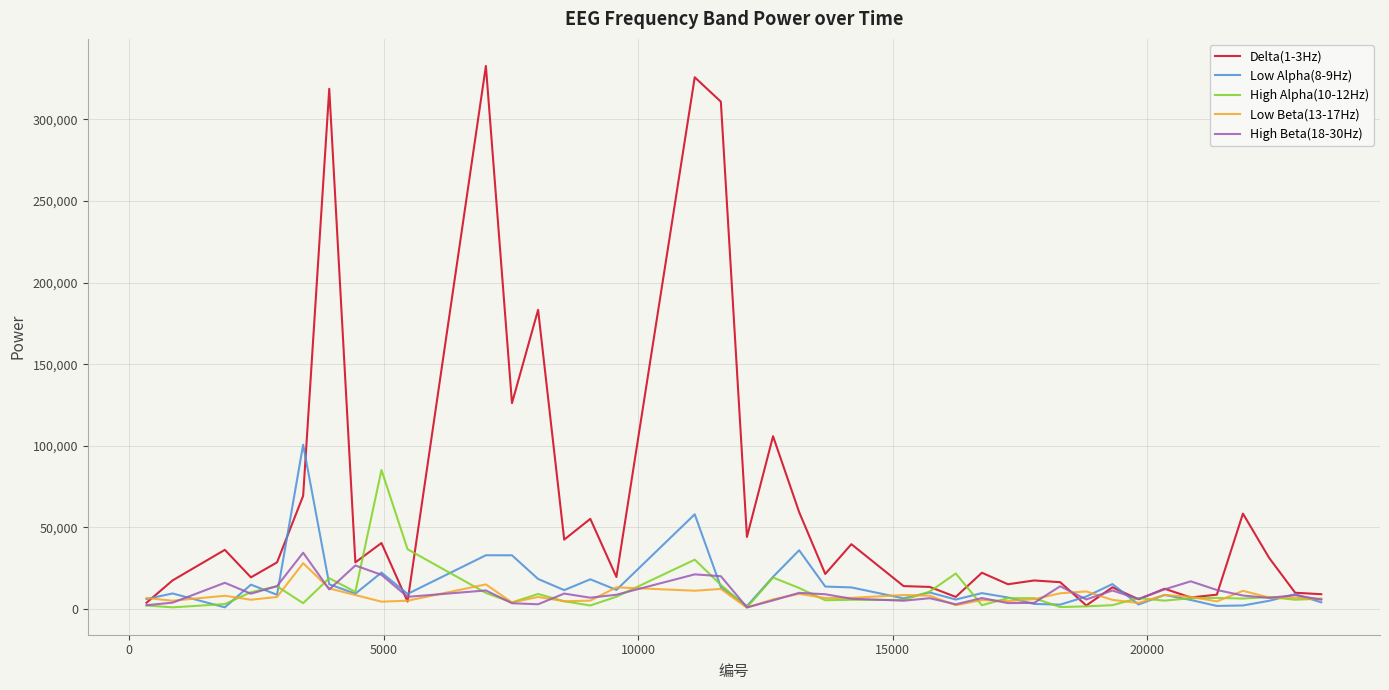

What is the greatest value displayed?

332760